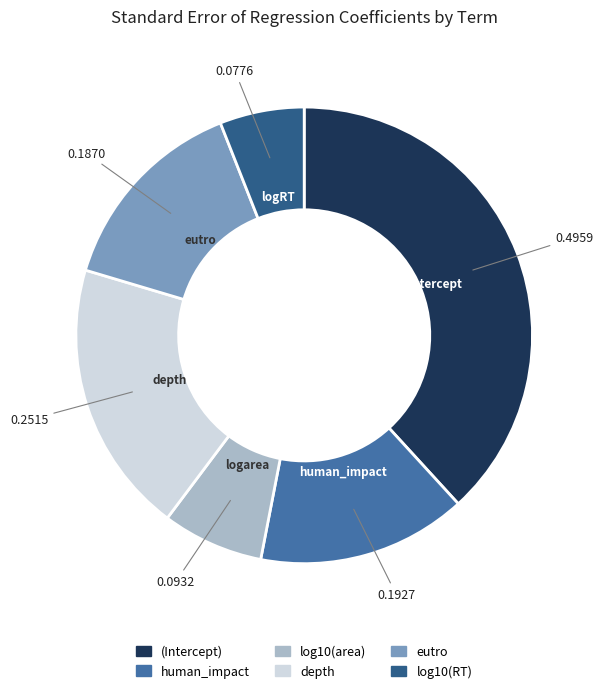

Does any single category account for the majority?

No